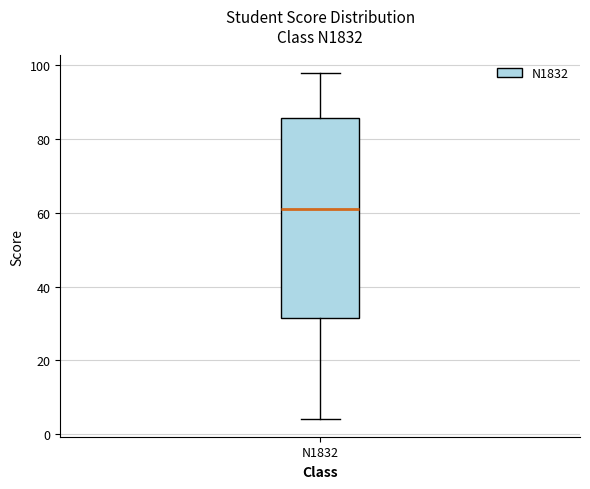

Transcribe this box plot: give where the median line is, the range the box spans, and where the two whiskers end, as read against the y-axis. The values are not printed on the chart, so give them approximately, as read against the axis.

median 62, box 32 to 86, whiskers 4 to 98